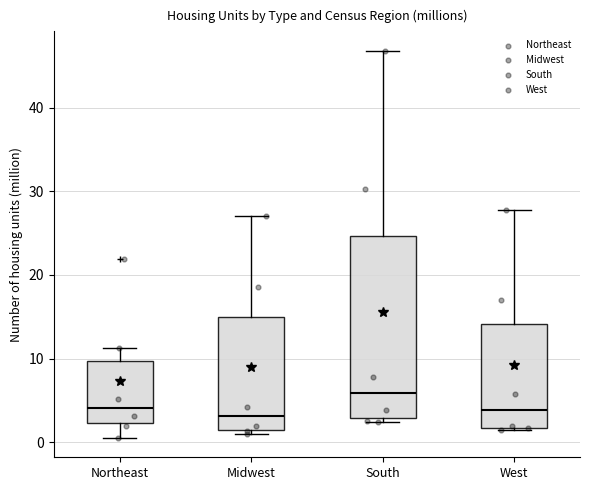

Which box is the tallest, from its lower edge to its upper edge?

South